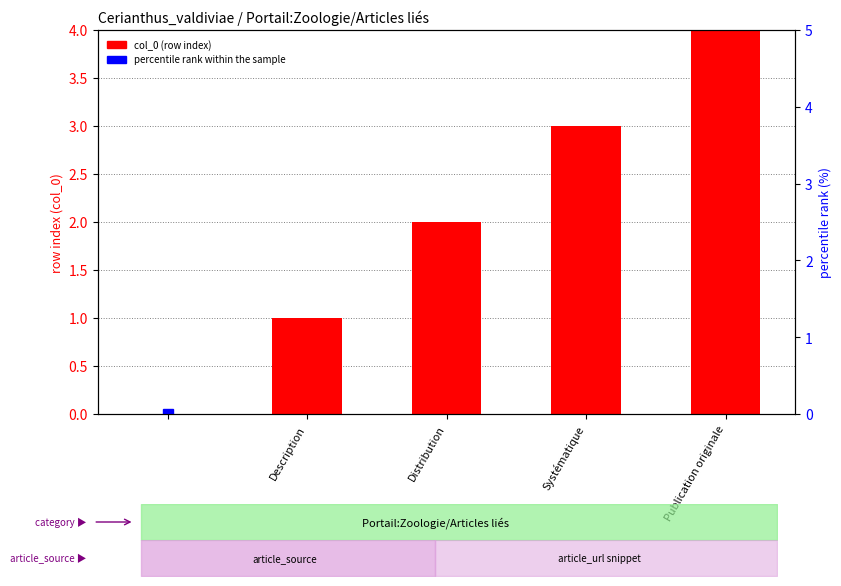

What is the sum of all col_0 (row index) values?

10